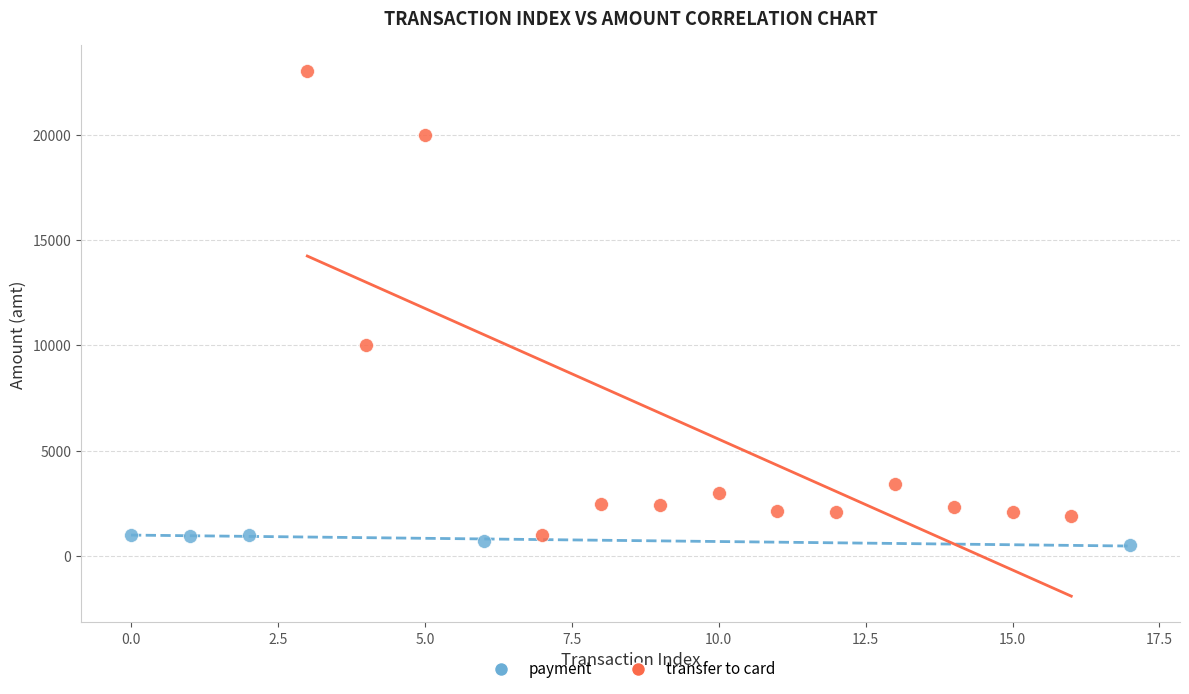

Which series reaches the maximum Y coordinate?

transfer to card